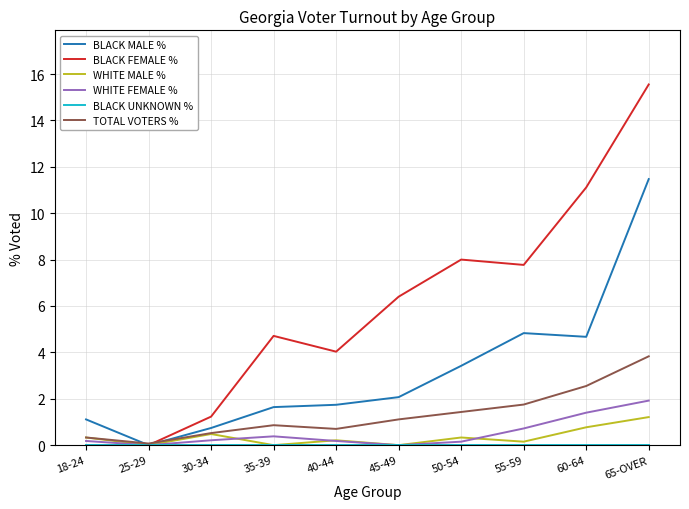

What is the difference between the highest and lowest values at 30-34?

1.2